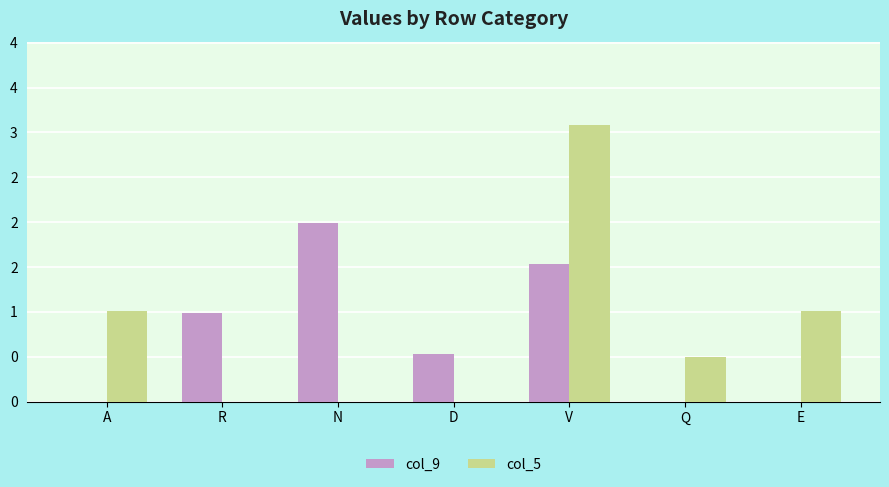

What are all the series names shown in the legend?

col_9, col_5